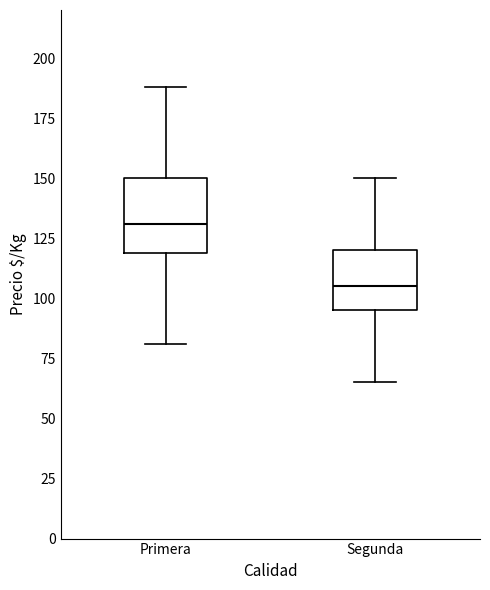

Reading left to right, read every box against the y-axis: the position of its median line, the range the box covers, and the ends of its whiskers. The values are not printed on the chart, so give them approximately, as read against the axis.

Primera: median 130, box 120 to 150, whiskers 80 to 190
Segunda: median 105, box 95 to 120, whiskers 65 to 150